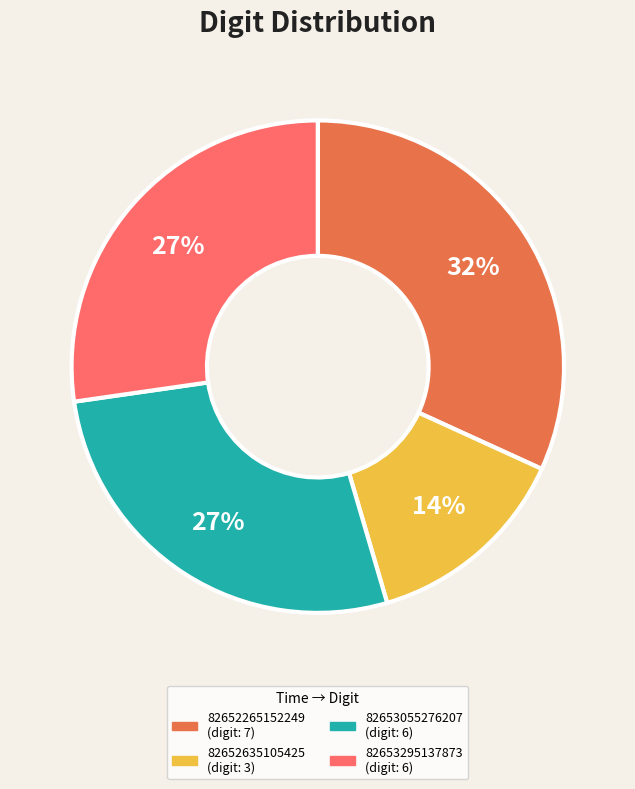

Between 82653295137873 and 82652635105425, which is larger?

82653295137873